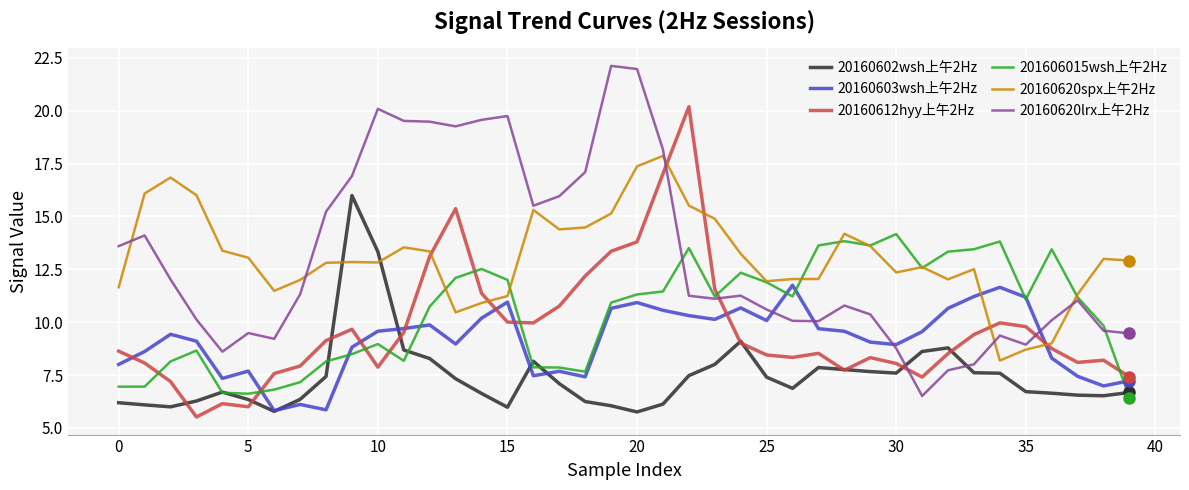

What is the highest value of the 20160602wsh上午2Hz series?

16.0